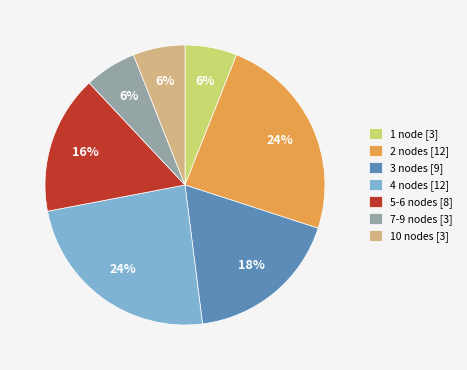

To the nearest percent, what percentage of the pie is 2 nodes [12]?

24%